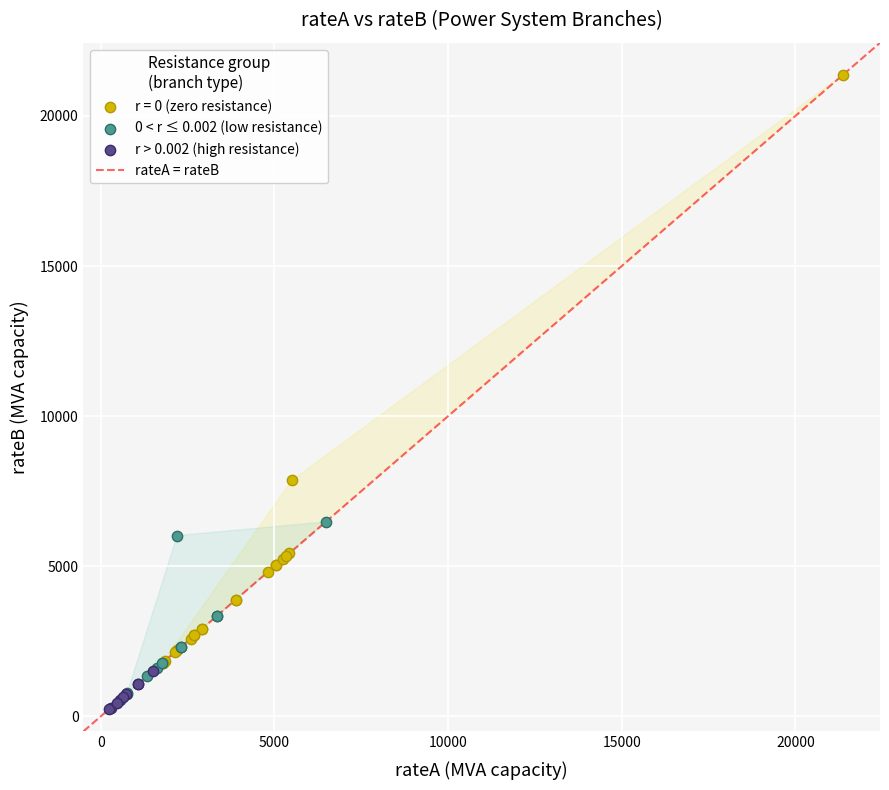

Which series has the widest spread of Y values?

r = 0 (zero resistance)